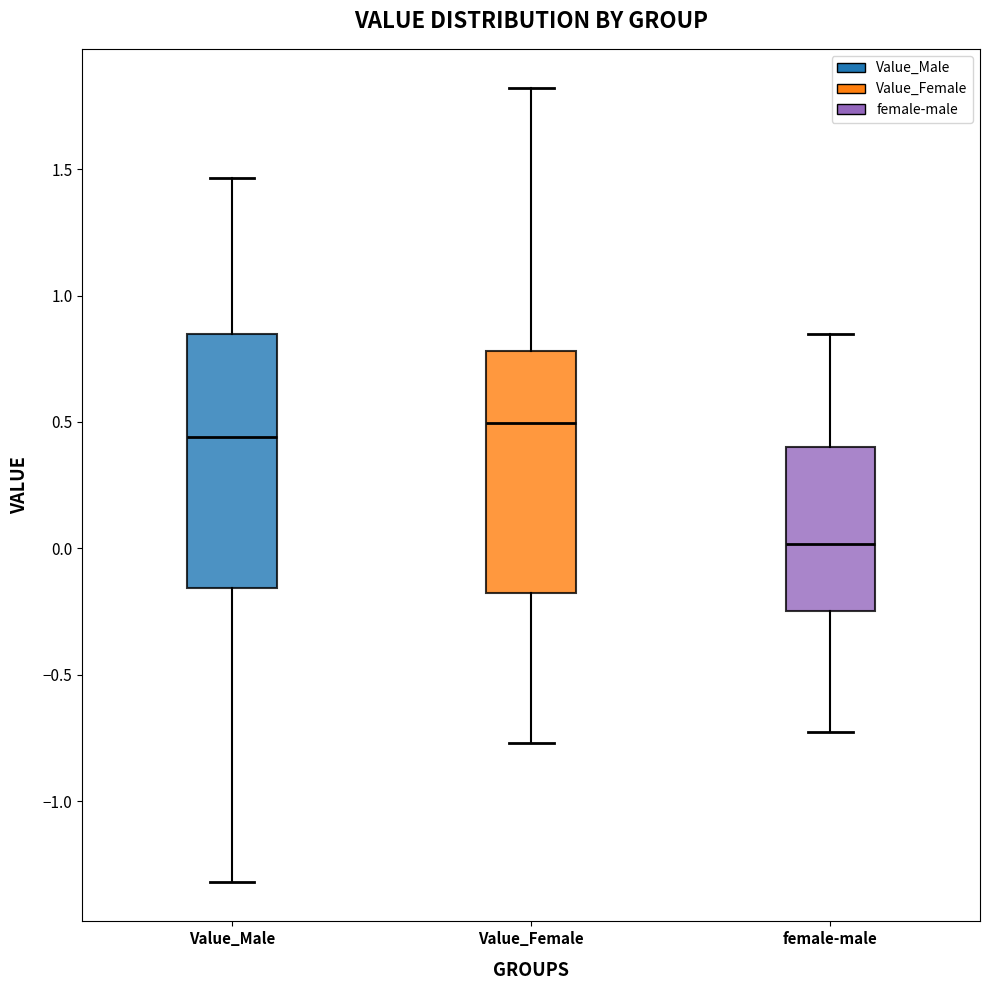

Reading left to right, read every box against the y-axis: the position of its median line, the range the box covers, and the ends of its whiskers. The values are not printed on the chart, so give them approximately, as read against the axis.

Value_Male: median 0.45, box -0.15 to 0.85, whiskers -1.30 to 1.45
Value_Female: median 0.50, box -0.15 to 0.80, whiskers -0.75 to 1.80
female-male: median 0.00, box -0.25 to 0.40, whiskers -0.75 to 0.85